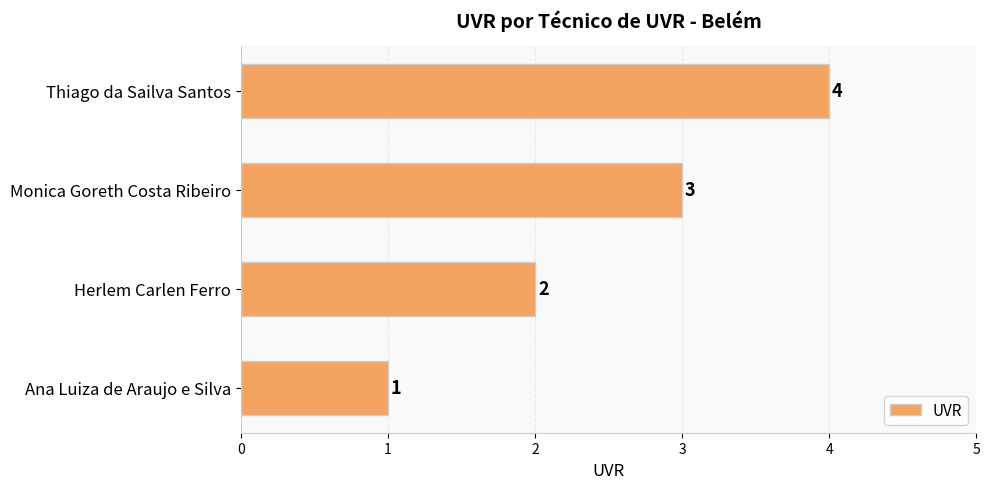

Which category has the highest value across all series?

Thiago da Sailva Santos